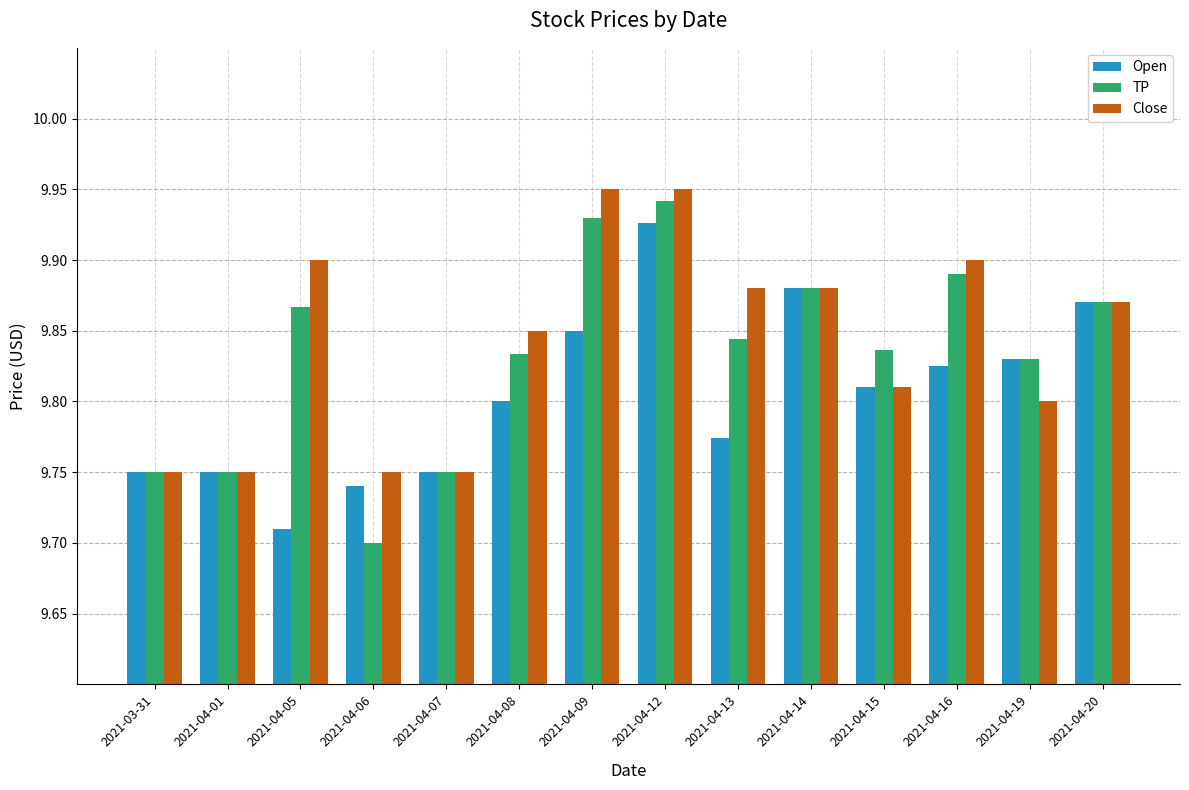

At 2021-04-13, list the series in order from largest to smallest.

Close, TP, Open